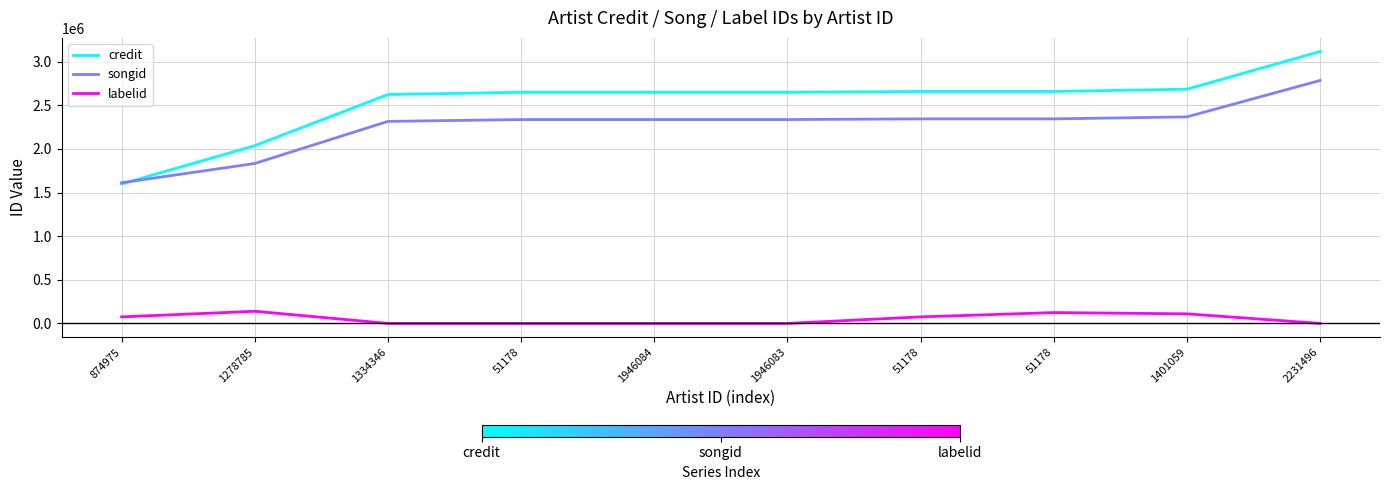

Between 1946083 and 1946084, which is larger?

1946083